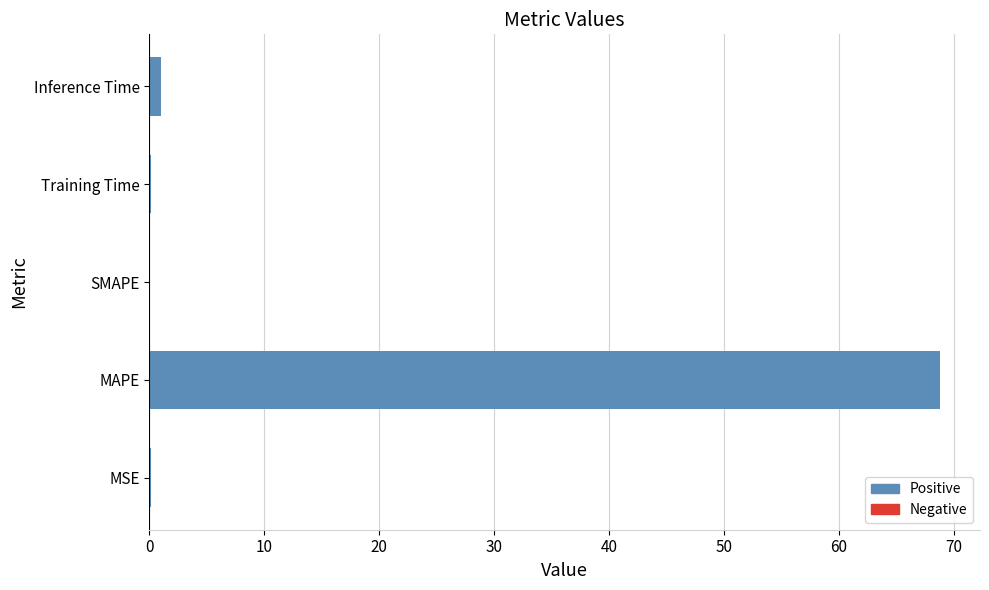

Is it true that the value at SMAPE is 41.6?

False